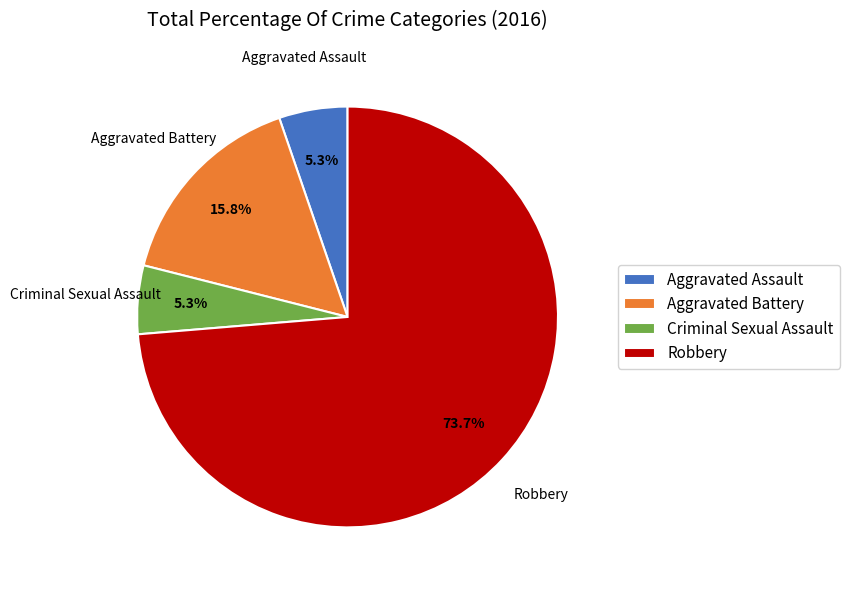

How many slices are in this pie chart?

4